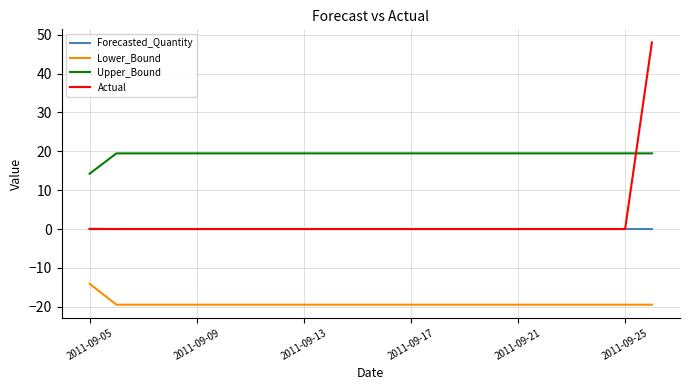

At how many categories does at least one series exceed 31?

1